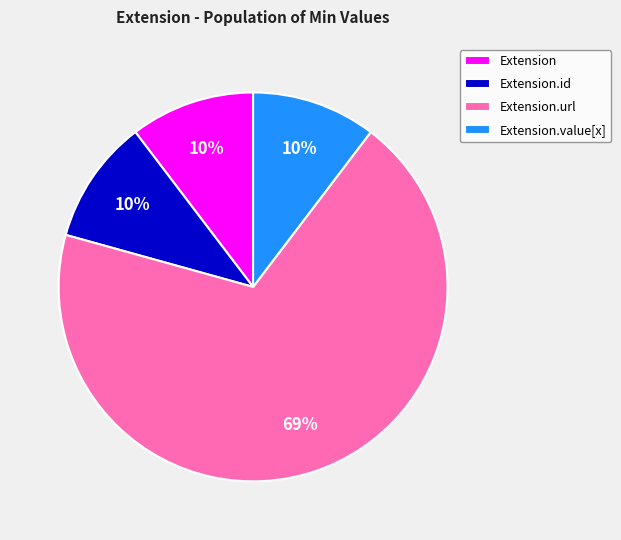

Is the sum of Extension.url and Extension.id greater than half?

Yes